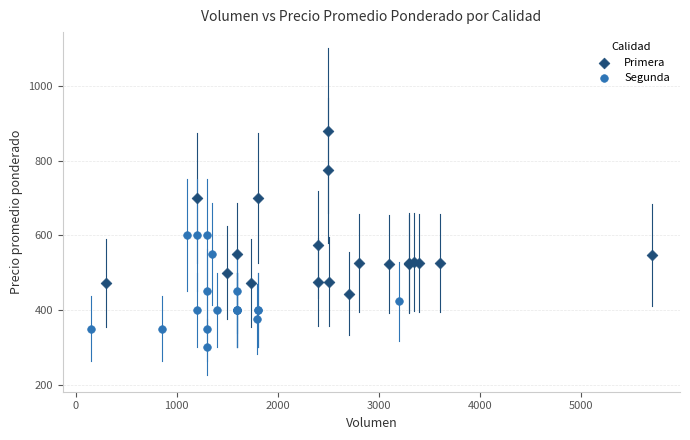

Which series has the largest Y range (max minus min)?

Primera